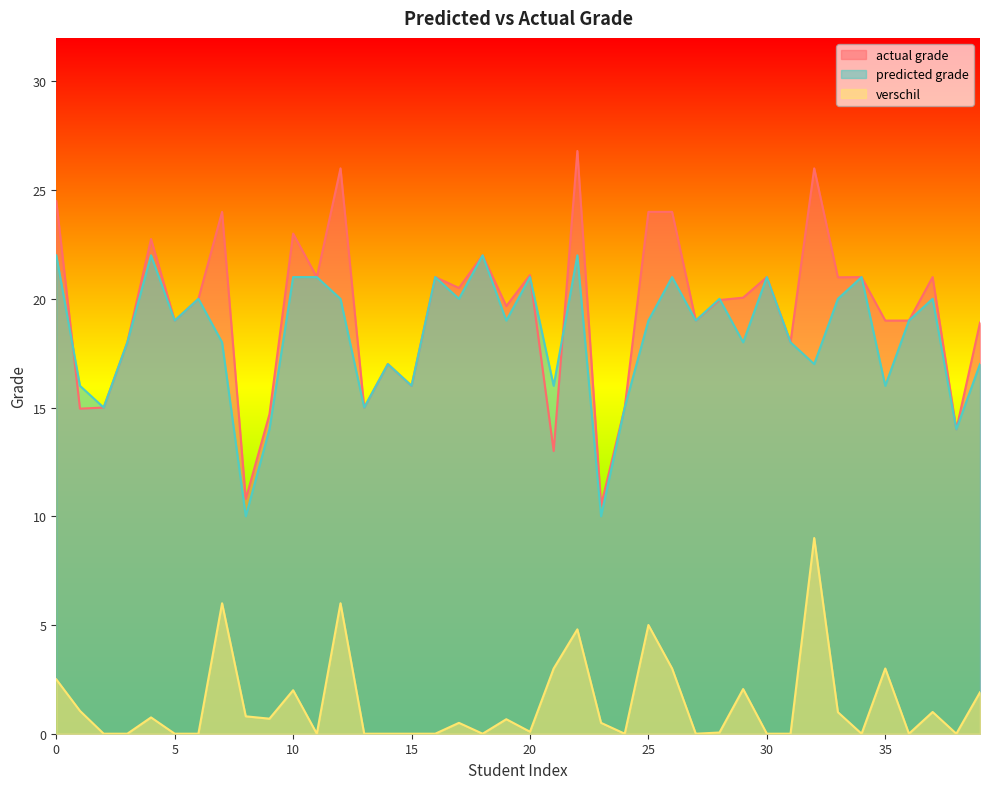

In actual grade, how many points are lower than both neighbors (excluding endpoints)?

14